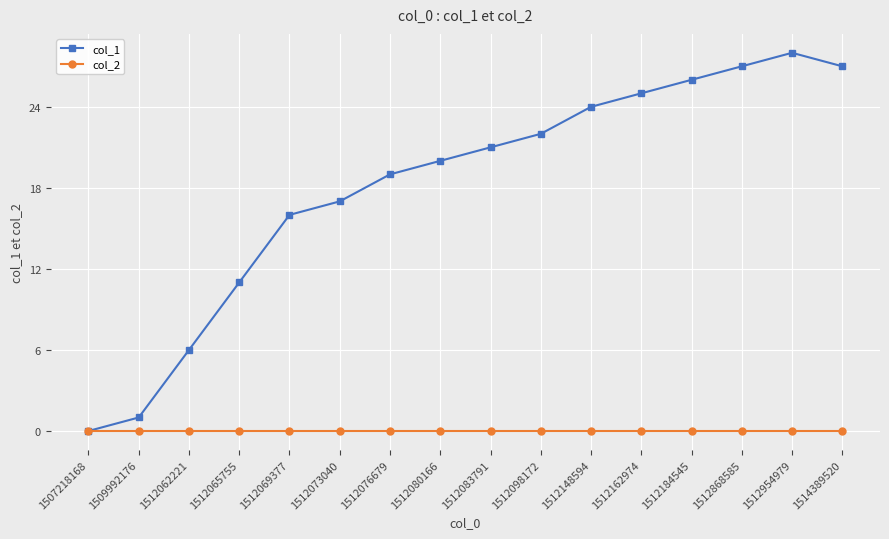

The col_2 series shows 0 at 1512098172. True or false?

True